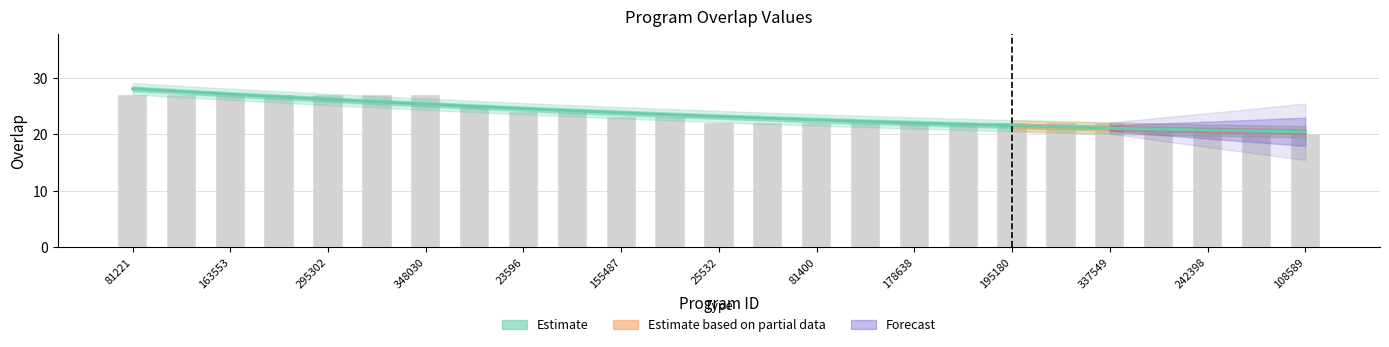

What is the smallest value displayed?

20